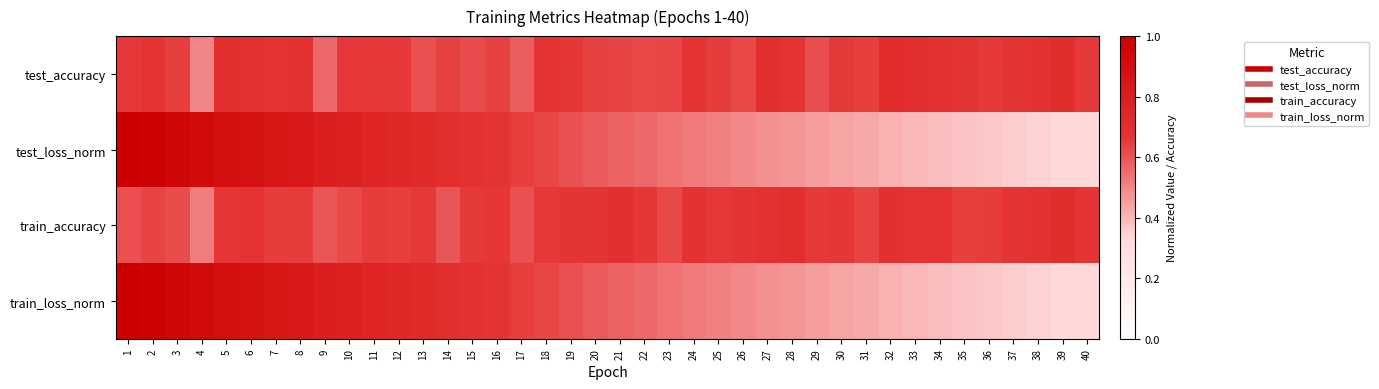

Count the number of data series in this chart.

4